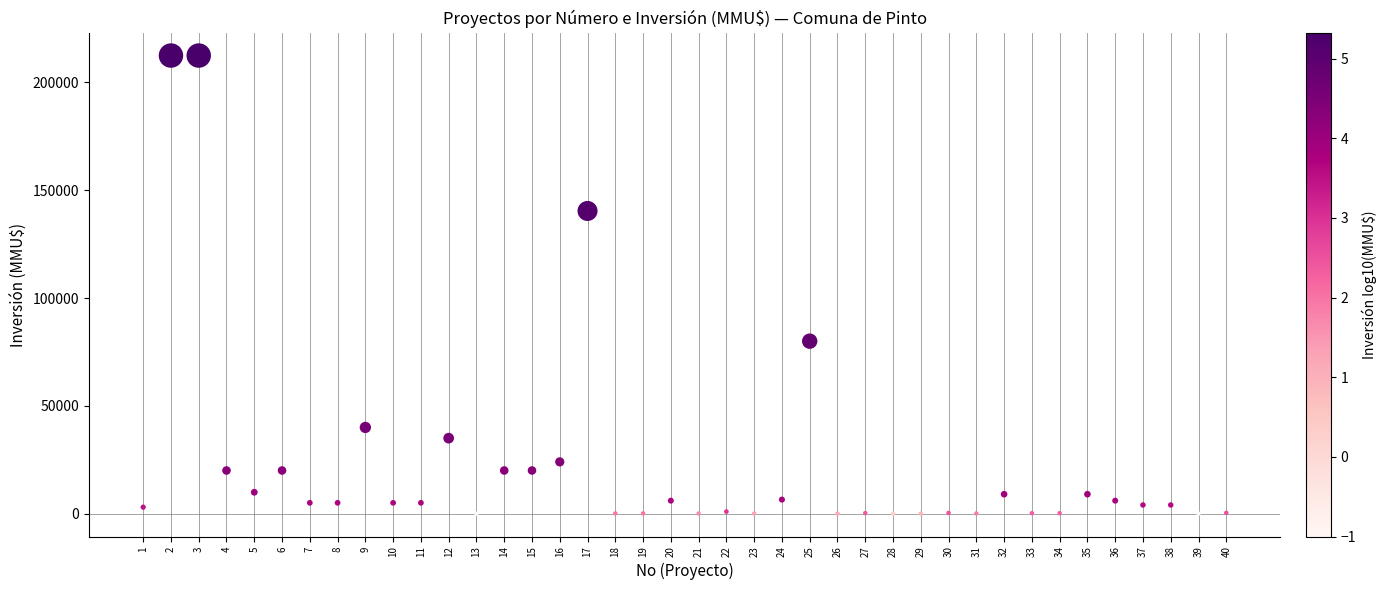

What Y value in the scatter plot is closest to 106250?

80000